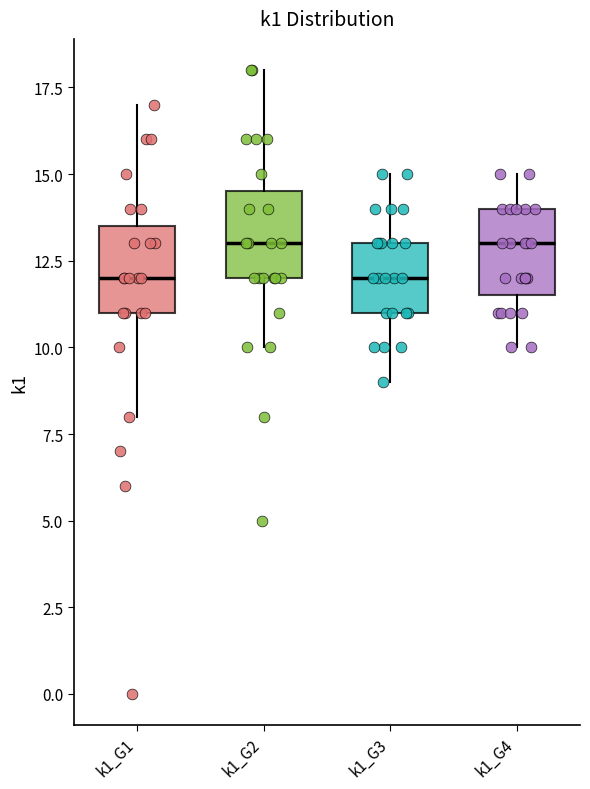

Reading left to right, read every box against the y-axis: the position of its median line, the range the box covers, and the ends of its whiskers. The values are not printed on the chart, so give them approximately, as read against the axis.

k1_G1: median 12.0, box 11.0 to 13.5, whiskers 8.0 to 17.0
k1_G2: median 13.0, box 12.0 to 14.5, whiskers 10.0 to 18.0
k1_G3: median 12.0, box 11.0 to 13.0, whiskers 9.0 to 15.0
k1_G4: median 13.0, box 11.5 to 14.0, whiskers 10.0 to 15.0